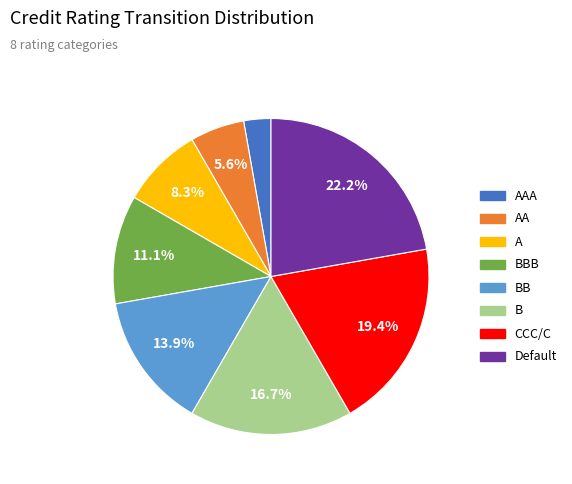

The A slice represents 3% of the pie. True or false?

False